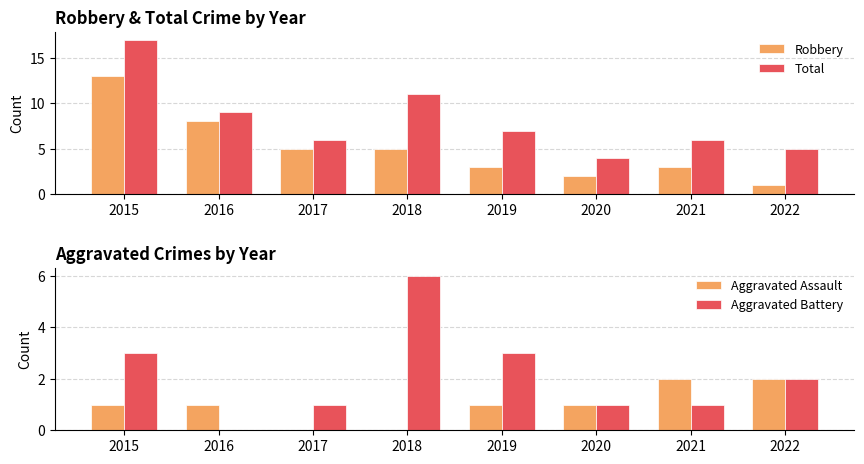

At which category is the sum across all series the highest?

2015